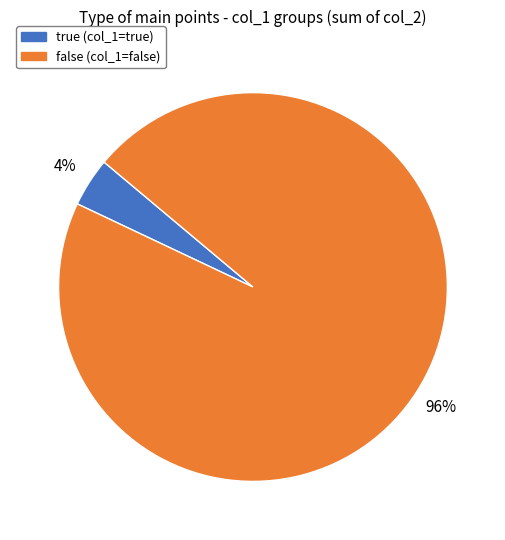

True or false: true accounts for 4% of the total.

True